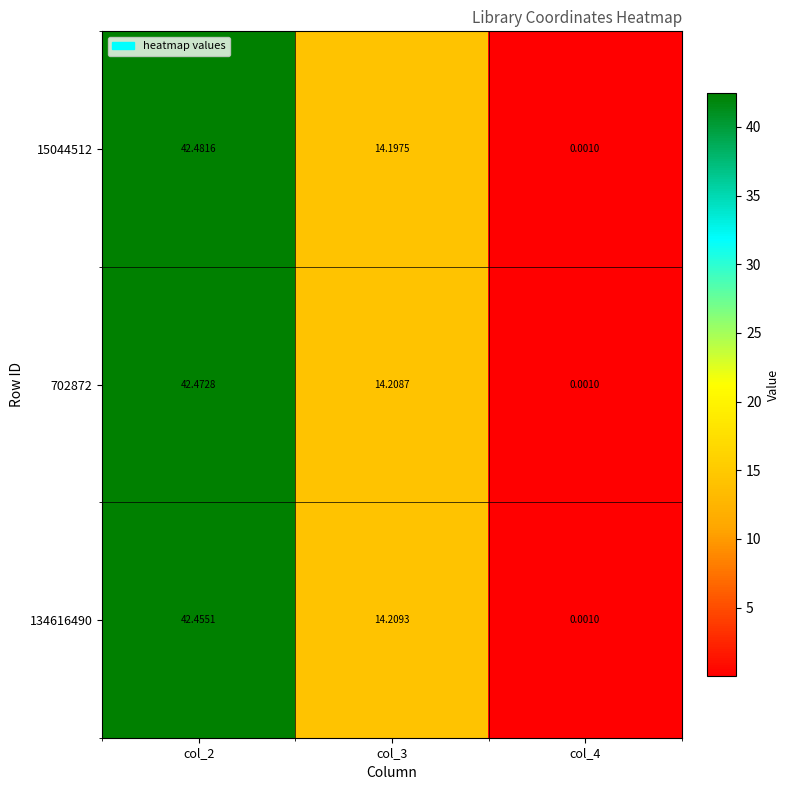

Is the value of 15044512 at col_3 greater than the value of 702872 at col_3?

No